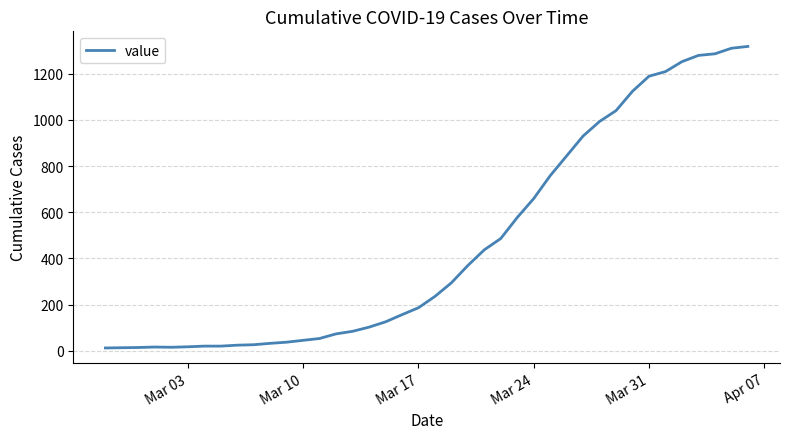

What is the difference between the maximum and minimum values?

1306